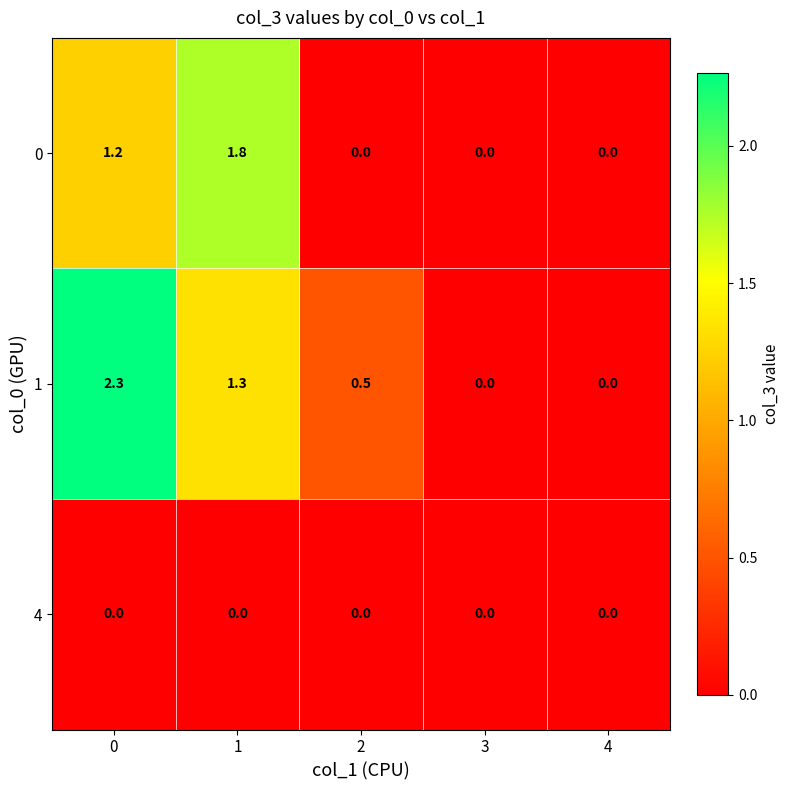

What is the greatest value displayed?

2.3